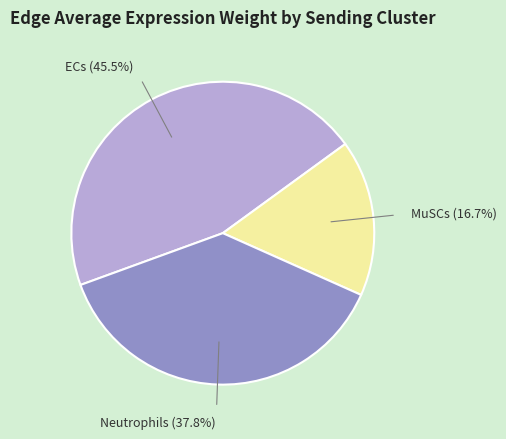

Does ECs account for over 50% of the chart?

No